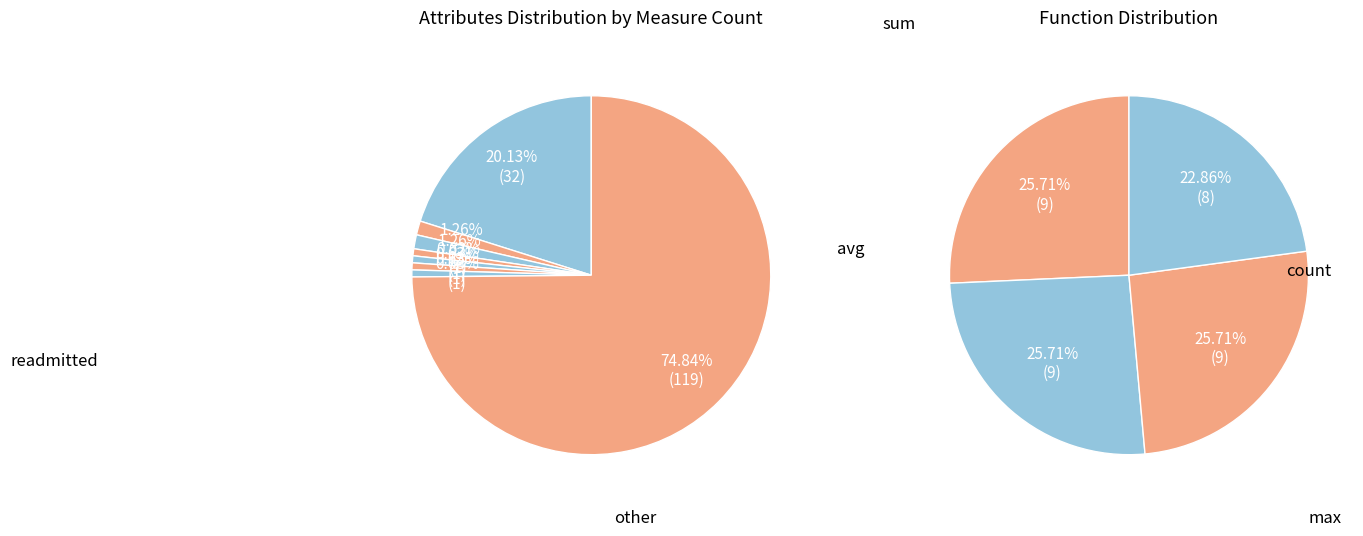

Which slice is the smallest?

gender